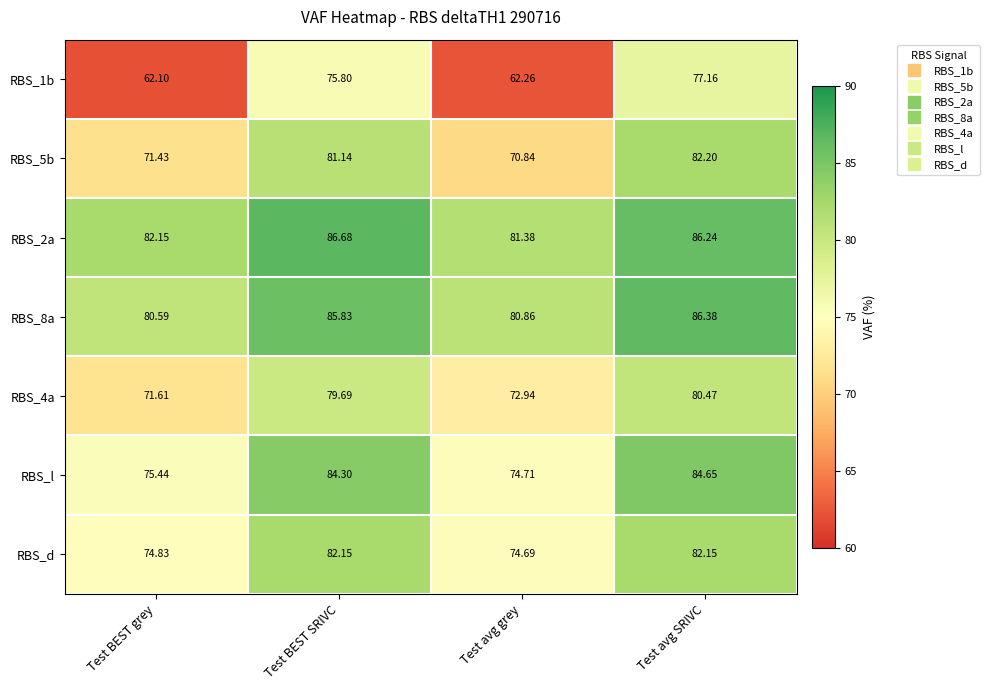

Where is RBS_1b nearest to the value 69?

Test avg grey